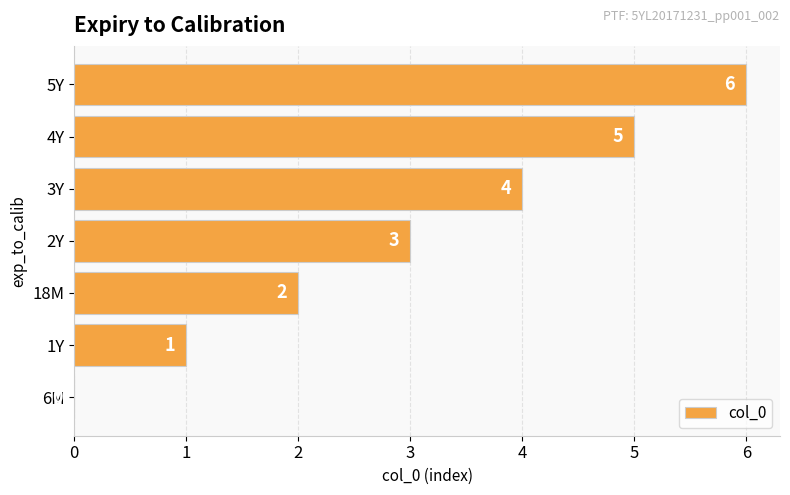

How many values are between 1 and 5?

5